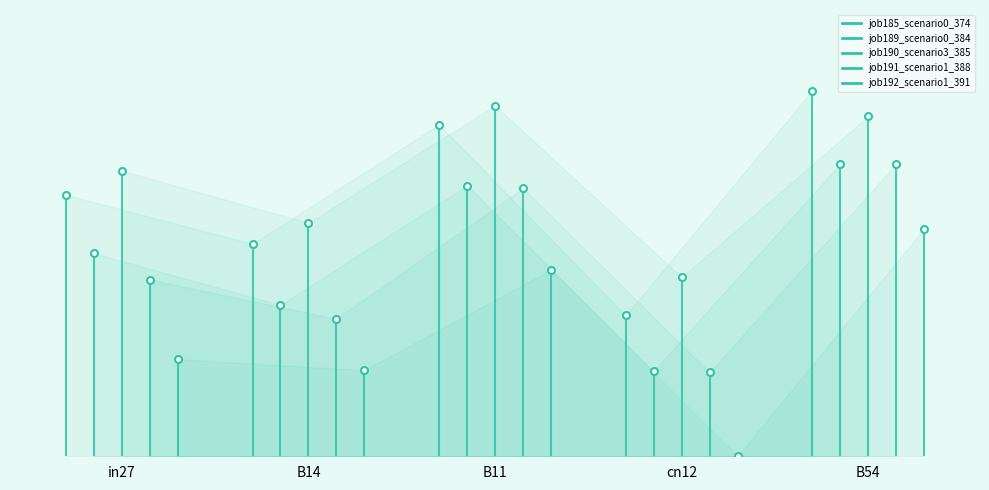

Which has a higher value, B14 or in27?

in27